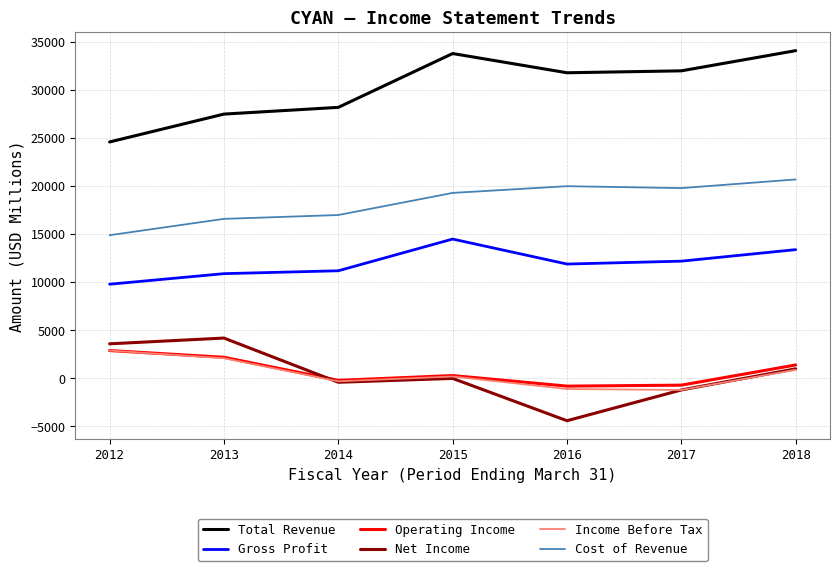

True or false: Operating Income and Cost of Revenue intersect in this chart.

False